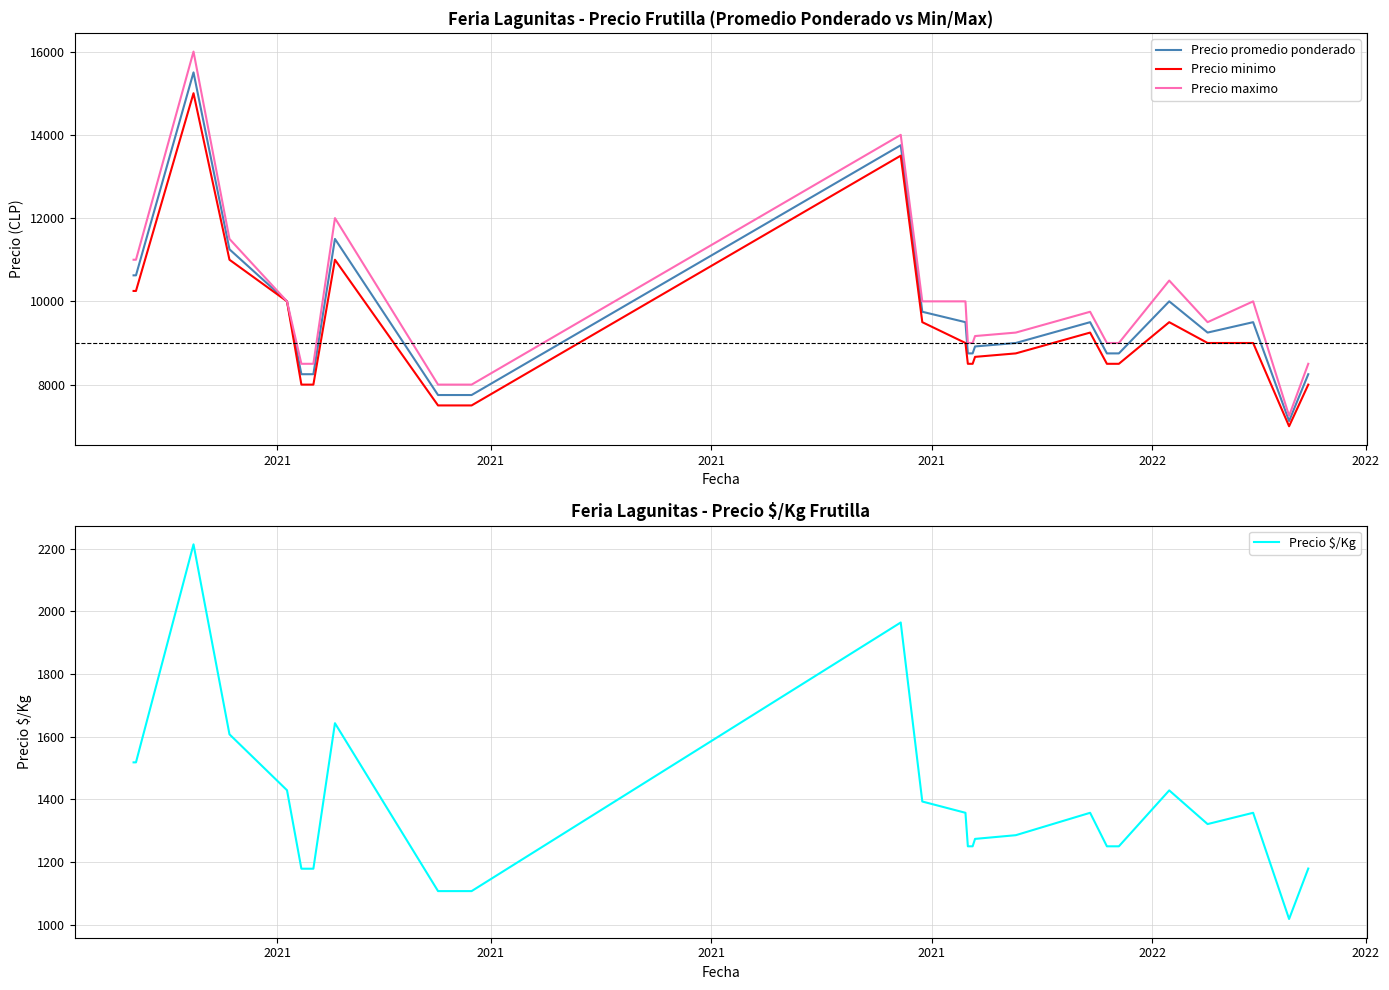

Reading right to left, what are all the values shown in this chart?

Precio promedio ponderado: 8250.0	7125.0	9500.0	9250.0	10000.0	8750.0	8750.0	9500.0	9000.0	8916.7	8750.0	8750.0	9500.0	9750.0	13750.0	7750.0	7750.0	7750.0	11500.0	8250.0	8250.0	10000.0	11250.0	15500.0	10625.0	10625.0
Precio minimo: 8000.0	7000.0	9000.0	9000.0	9500.0	8500.0	8500.0	9250.0	8750.0	8666.7	8500.0	8500.0	9000.0	9500.0	13500.0	7500.0	7500.0	7500.0	11000.0	8000.0	8000.0	10000.0	11000.0	15000.0	10250.0	10250.0
Precio maximo: 8500.0	7250.0	10000.0	9500.0	10500.0	9000.0	9000.0	9750.0	9250.0	9166.7	9000.0	9000.0	10000.0	10000.0	14000.0	8000.0	8000.0	8000.0	12000.0	8500.0	8500.0	10000.0	11500.0	16000.0	11000.0	11000.0
Precio $/Kg: 1179.0	1018.0	1357.0	1321.0	1428.5	1250.0	1250.0	1357.0	1285.5	1273.7	1250.0	1250.0	1357.0	1393.0	1964.5	1107.0	1107.0	1107.0	1643.0	1178.5	1178.5	1429.0	1607.5	2214.0	1518.0	1518.0